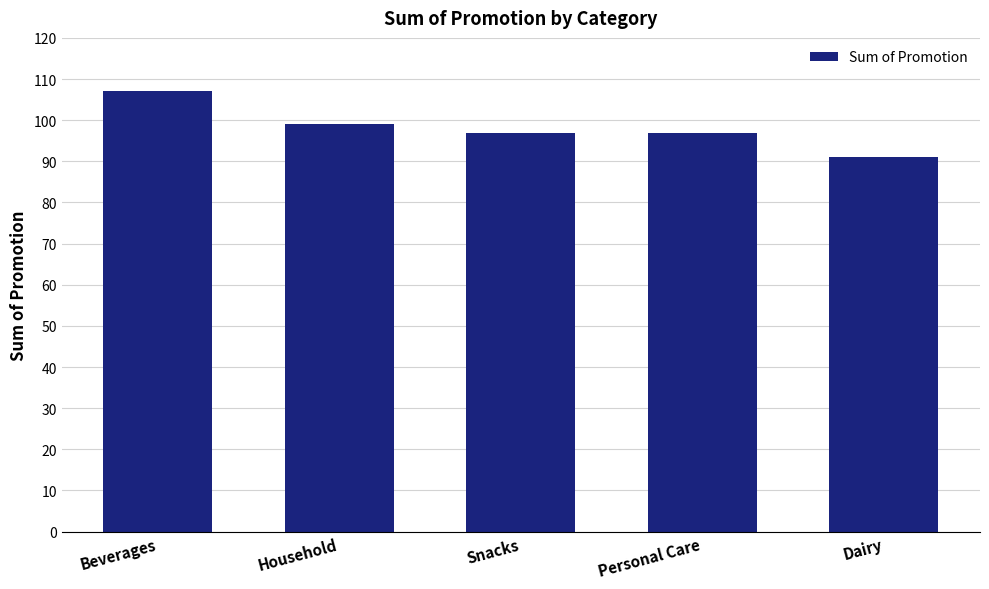

True or false: the data shows 97 at Personal Care.

True